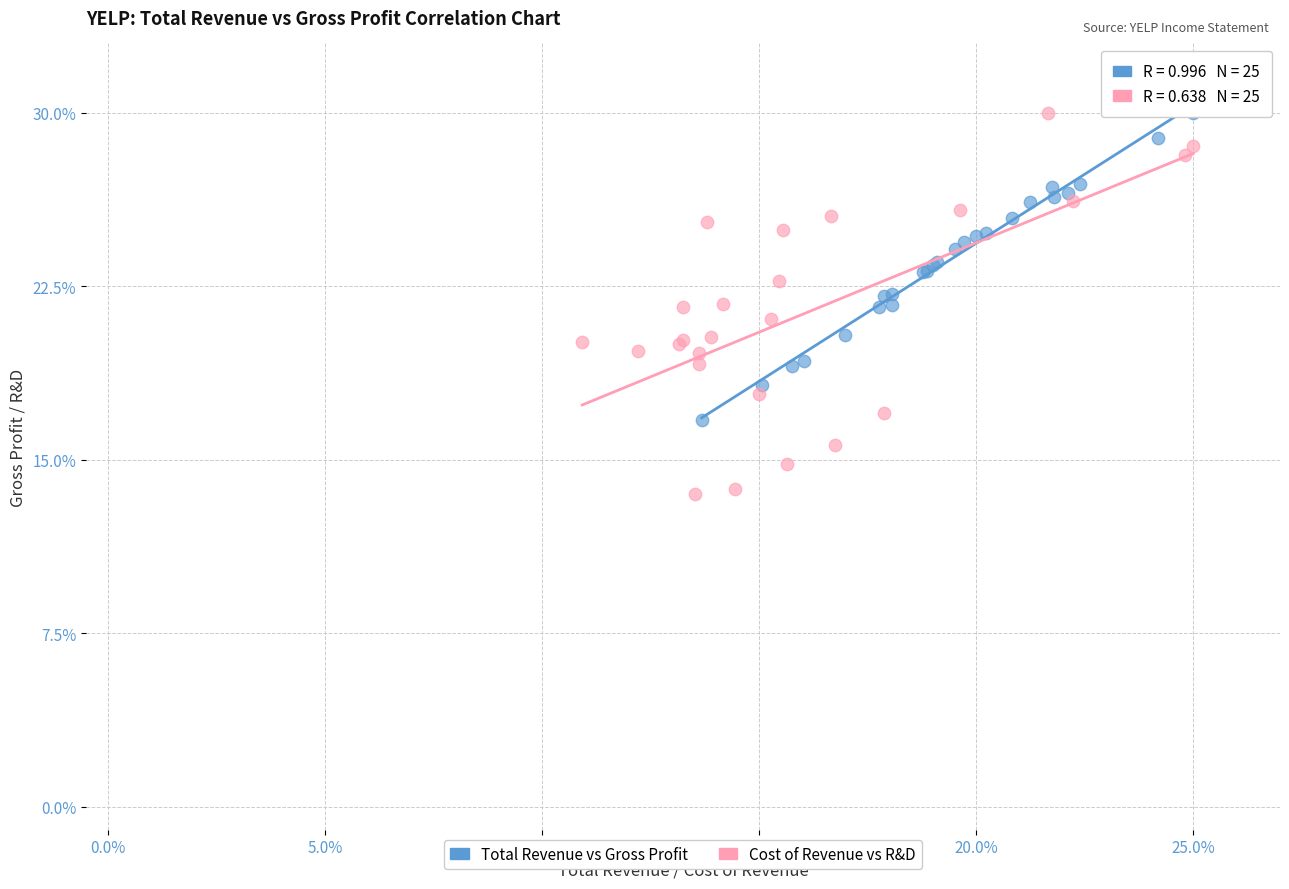

Which series has the largest Y range (max minus min)?

Cost of Revenue vs R&D